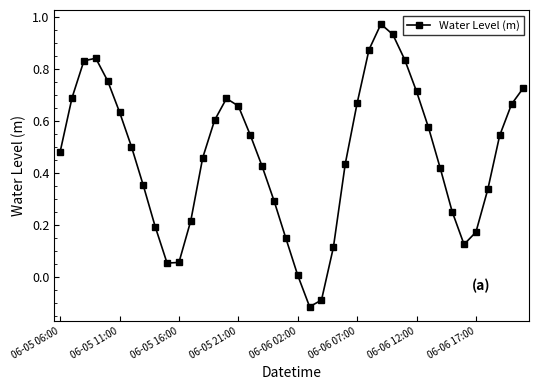

What is the sum of all values?

18.6